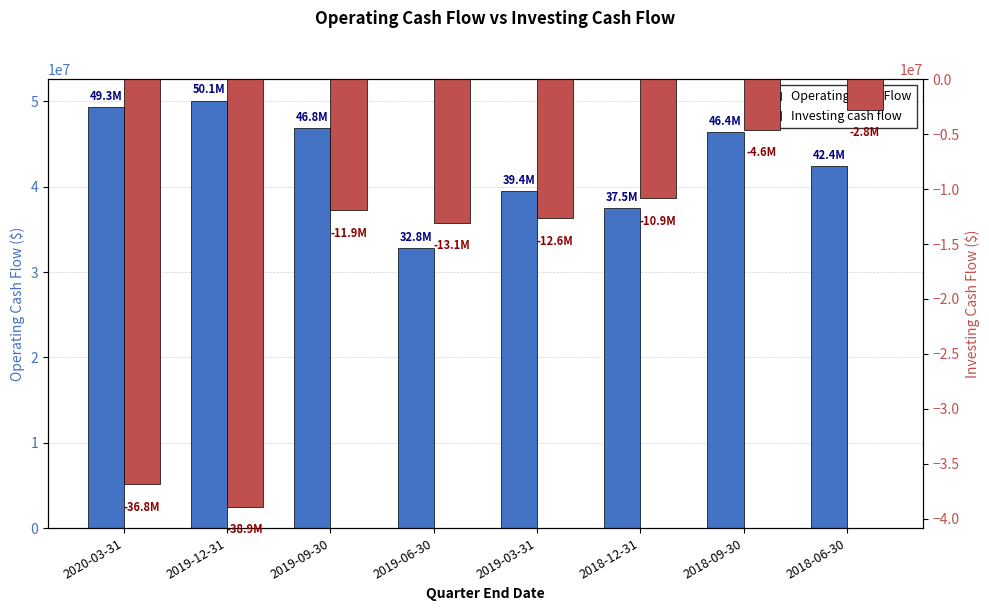

What is the difference between the maximum and minimum values in the Investing cash flow series?

36143000